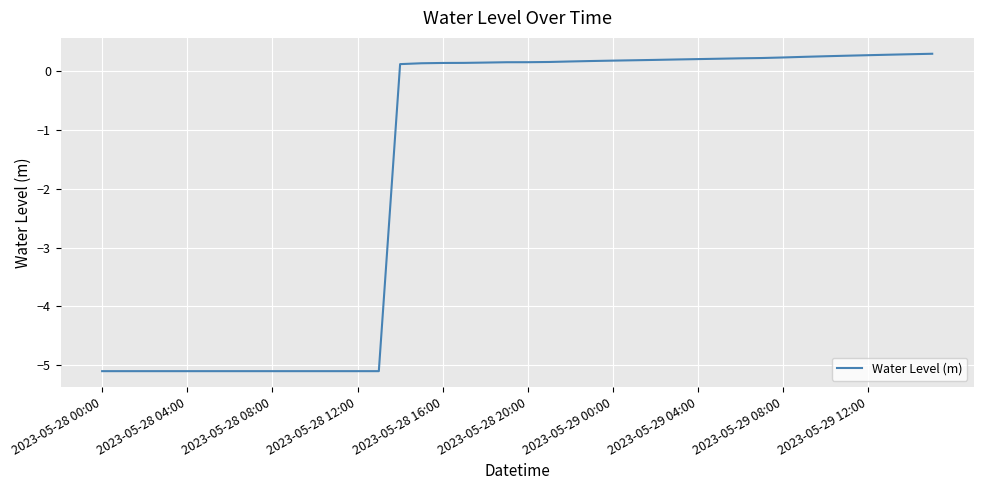

What is the maximum value shown in the chart?

0.3